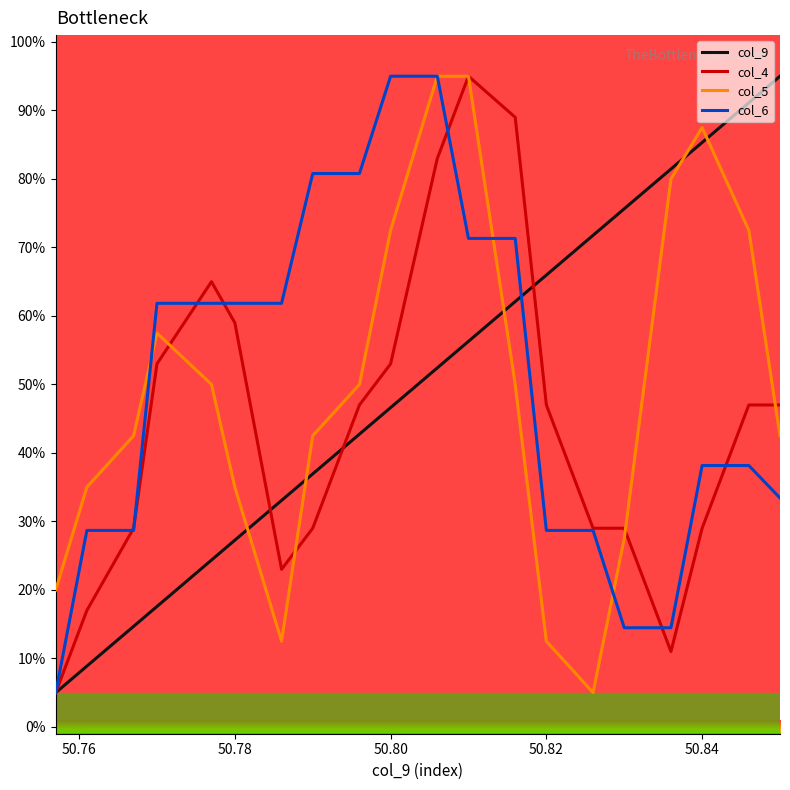

Which series ends up on top after the final intersection of col_5 and col_9?

col_9